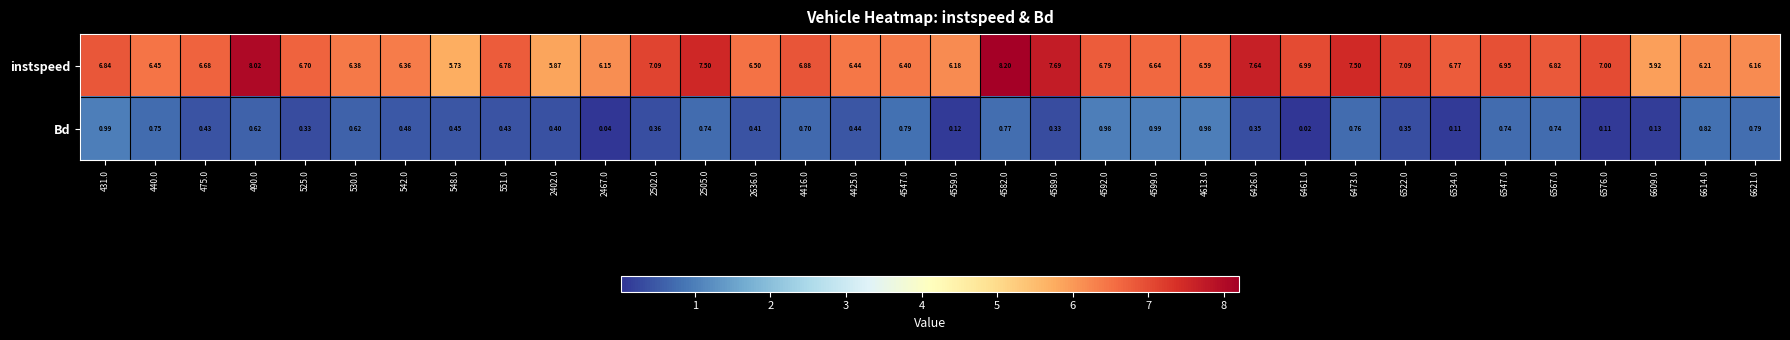

Which series has the widest spread of values?

instspeed